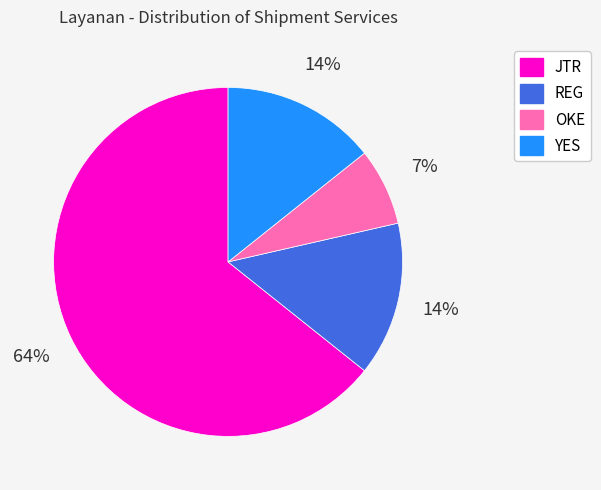

Approximately how many times larger is the value at REG compared to YES?

1.0